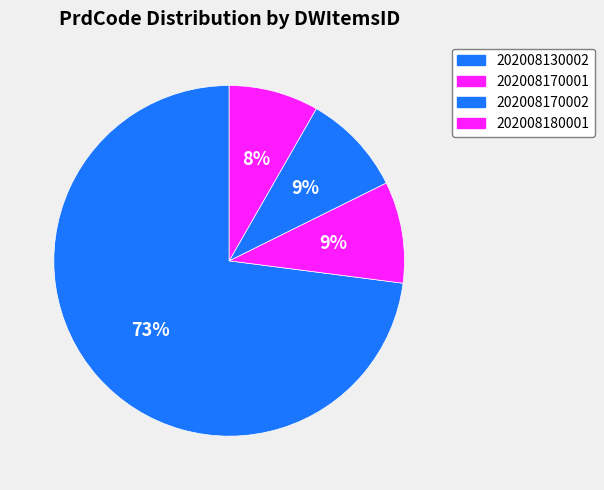

To the nearest percent, what portion does 202008180001 represent?

8%